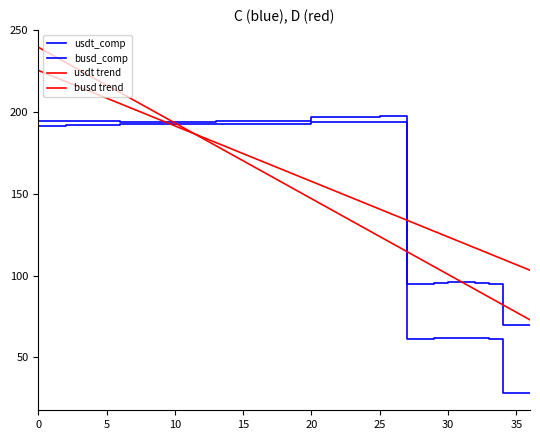

Is this an area chart (filled region under the line)?

No